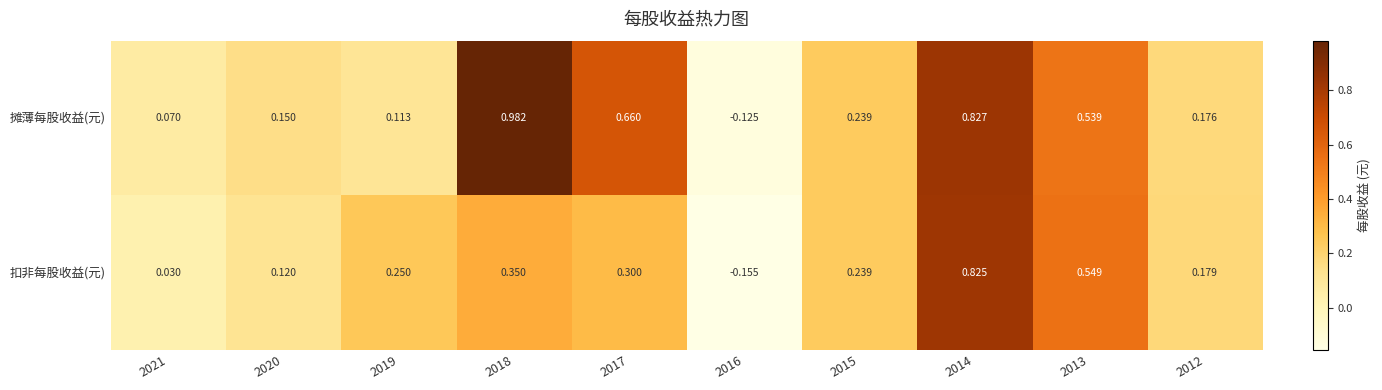

At 2016, list the series in order from smallest to largest.

扣非每股收益(元), 摊薄每股收益(元)